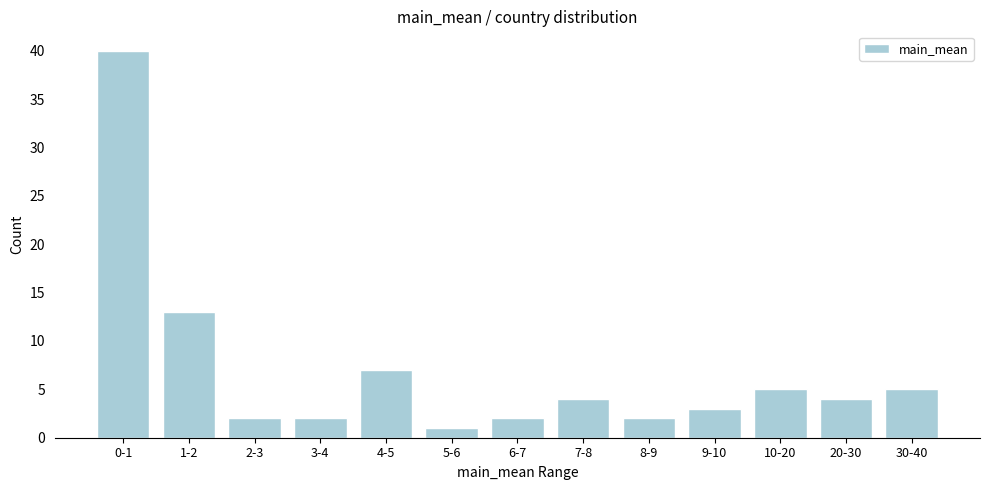

Reading left to right, extract all data points from this chart.

0-1=40	1-2=13	2-3=2	3-4=2	4-5=7	5-6=1	6-7=2	7-8=4	8-9=2	9-10=3	10-20=5	20-30=4	30-40=5